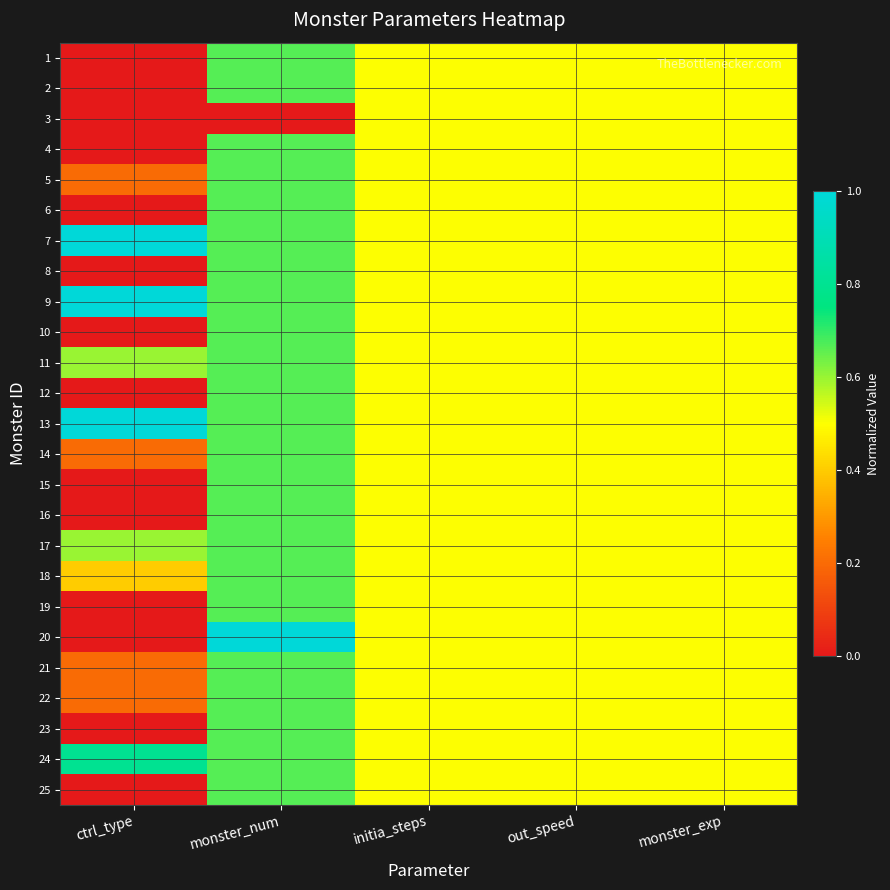

Which label corresponds to the smallest value in the chart?

ctrl_type